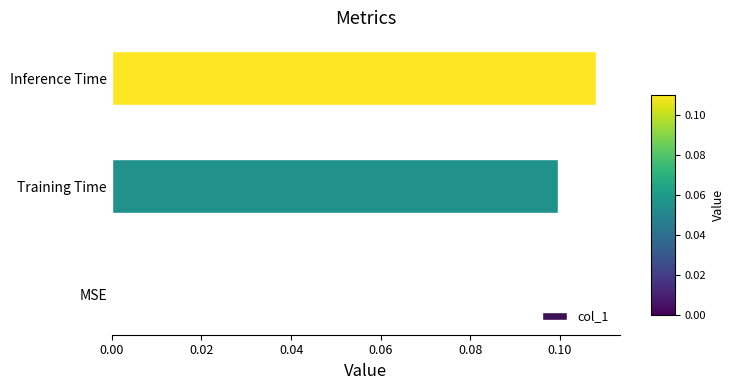

What is the change in value from MSE to Inference Time?

+0.1